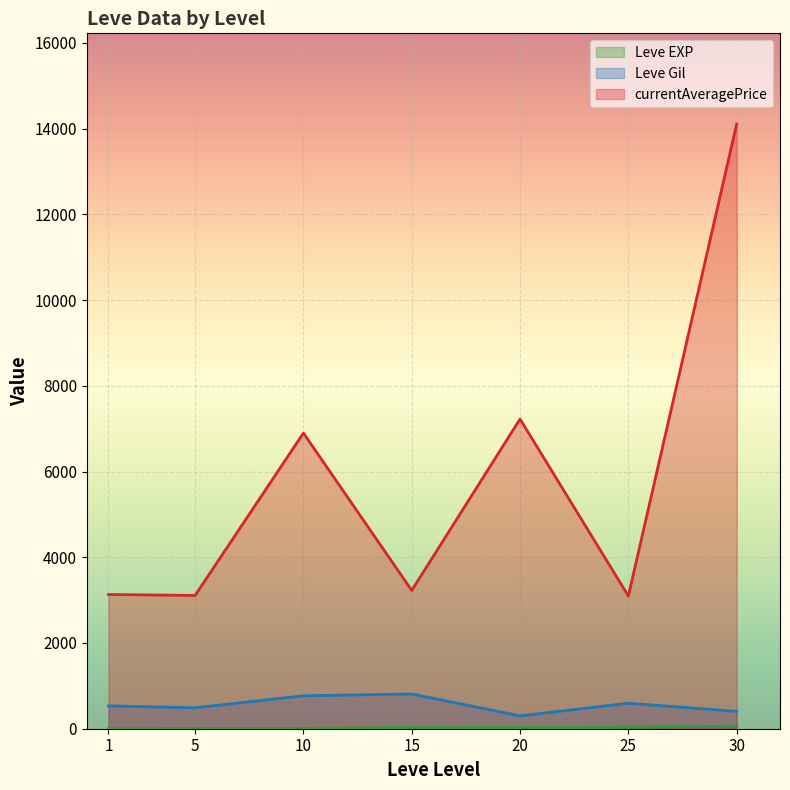

The value of Leve Gil at 10 is 768.3. True or false?

True